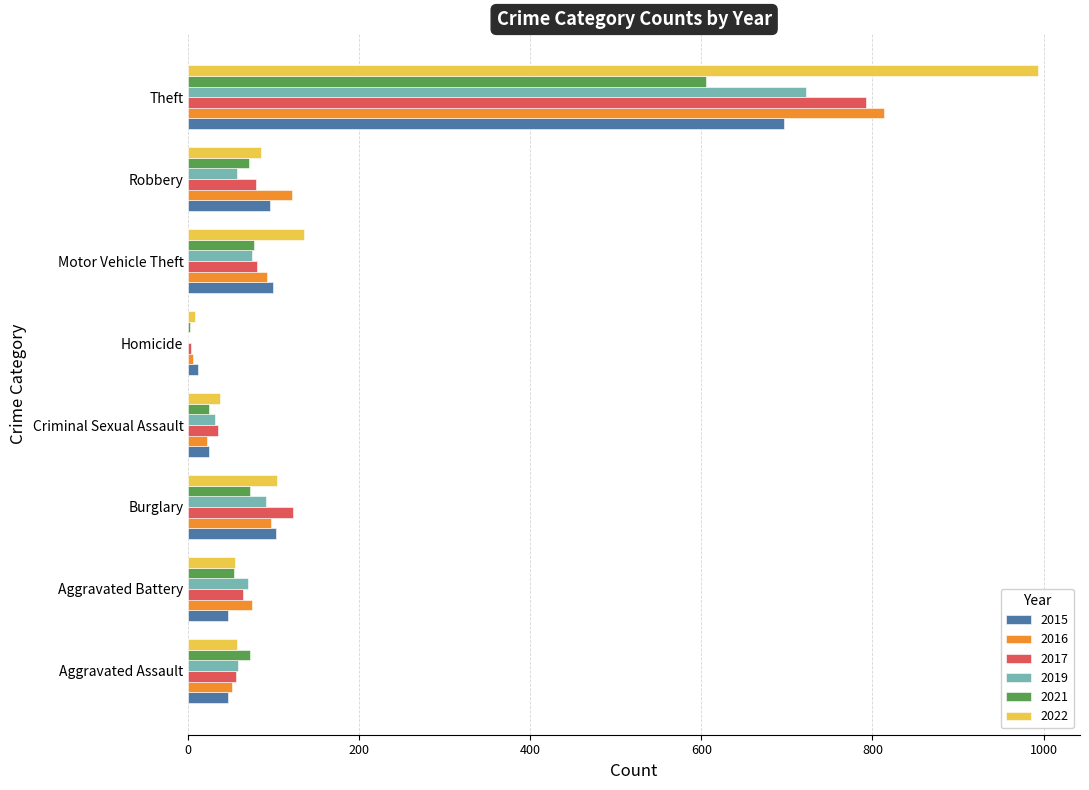

What is the maximum value shown in the chart?

993